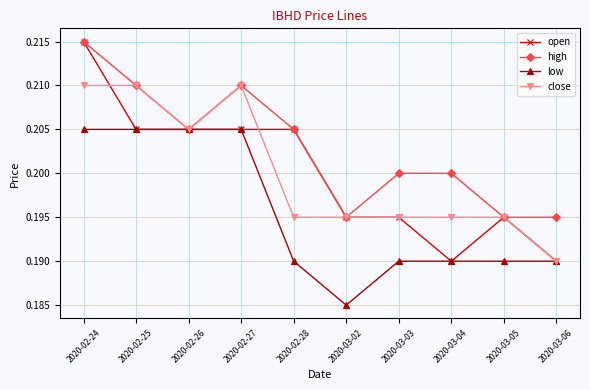

Which series has the largest range (max minus min)?

open